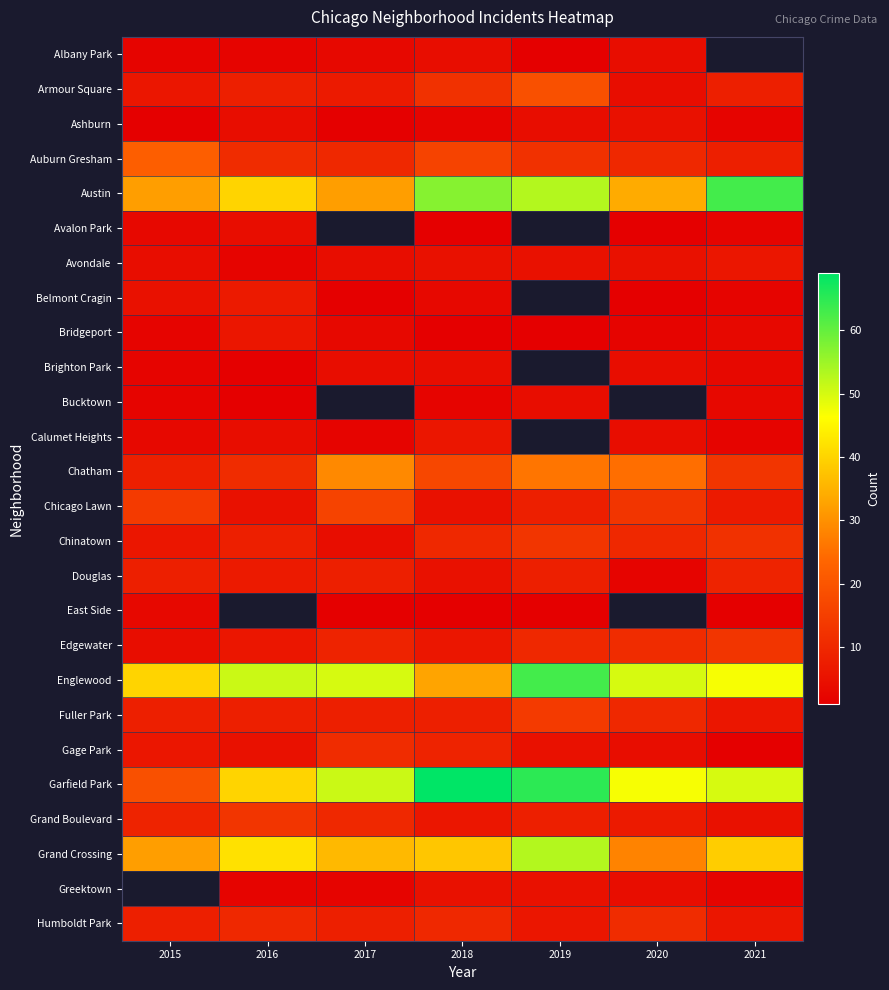

Read the Edgewater value at 2020.

11.0